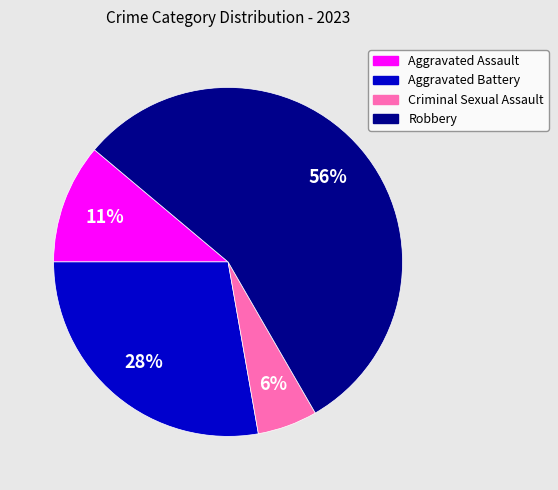

True or false: Aggravated Assault accounts for 11% of the total.

True